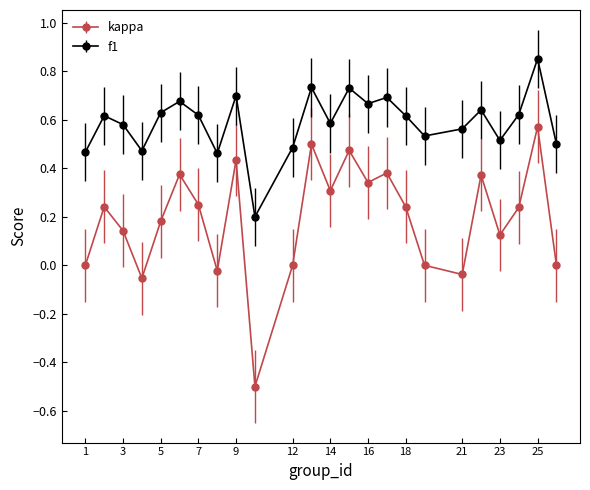

What are all the series names shown in the legend?

kappa, f1